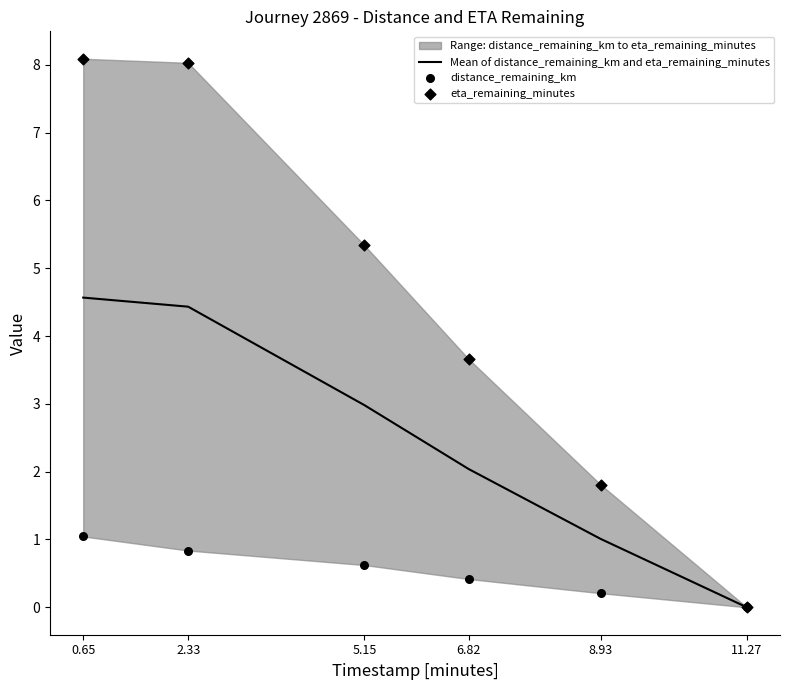

At which category is the sum across all series the highest?

0.65